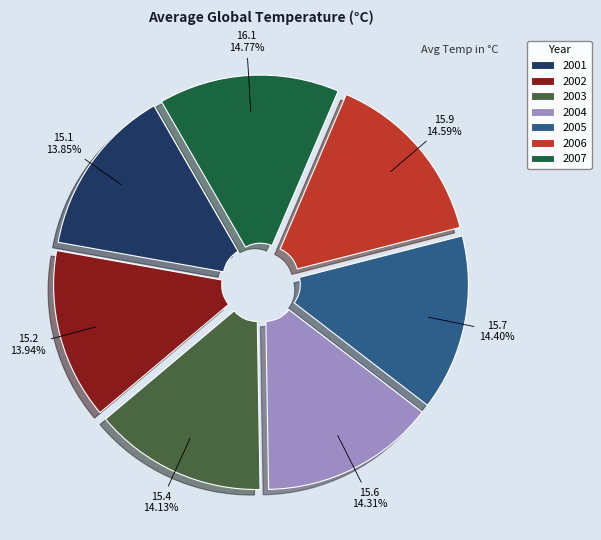

Do 2003 and 2007 together represent more than half of the pie?

No